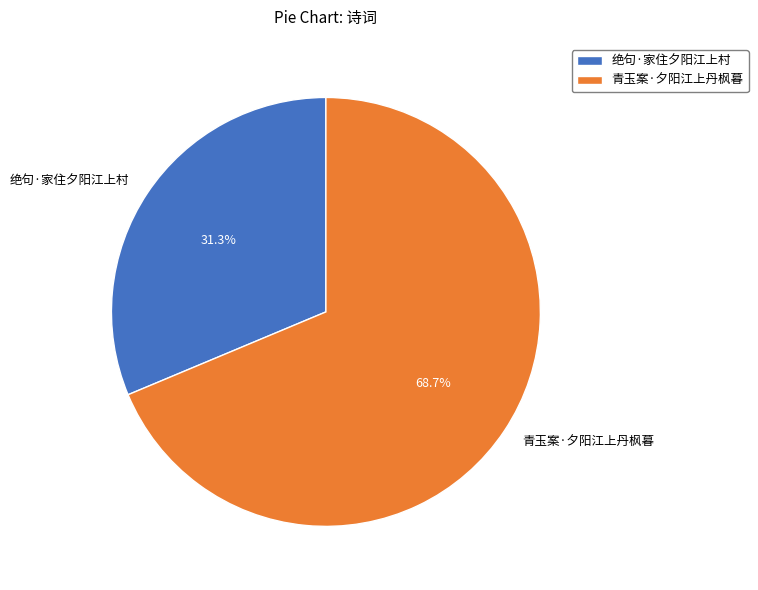

How many segments does this pie chart have?

2